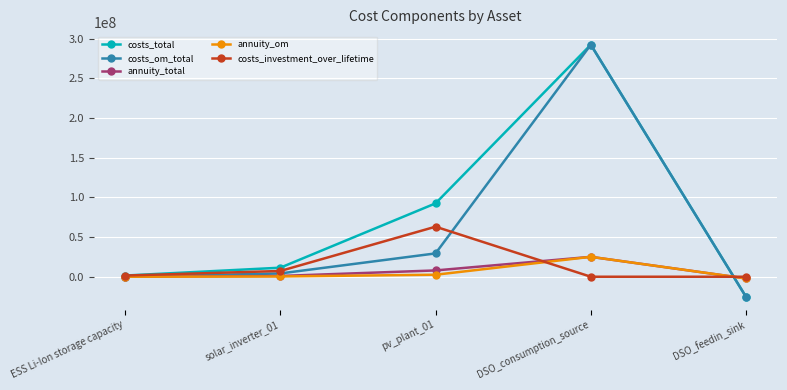

Between solar_inverter_01 and DSO_consumption_source, which series saw the biggest shift?

costs_om_total